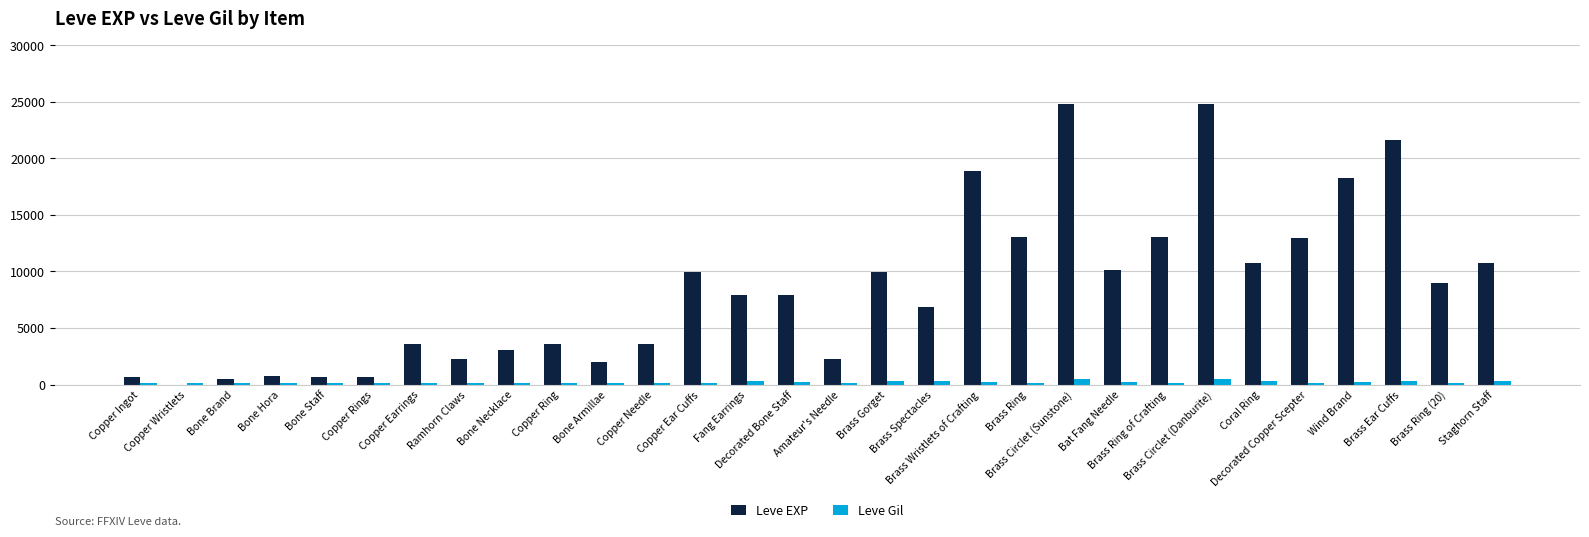

What is the highest value of the Leve EXP series?

24790